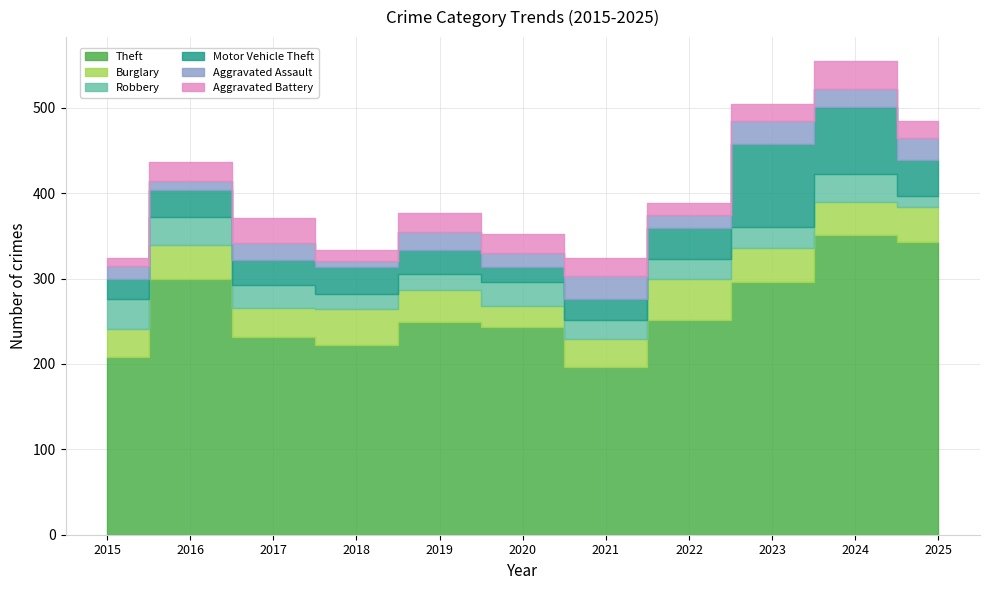

The Aggravated Battery series shows 21 at 2021. True or false?

True